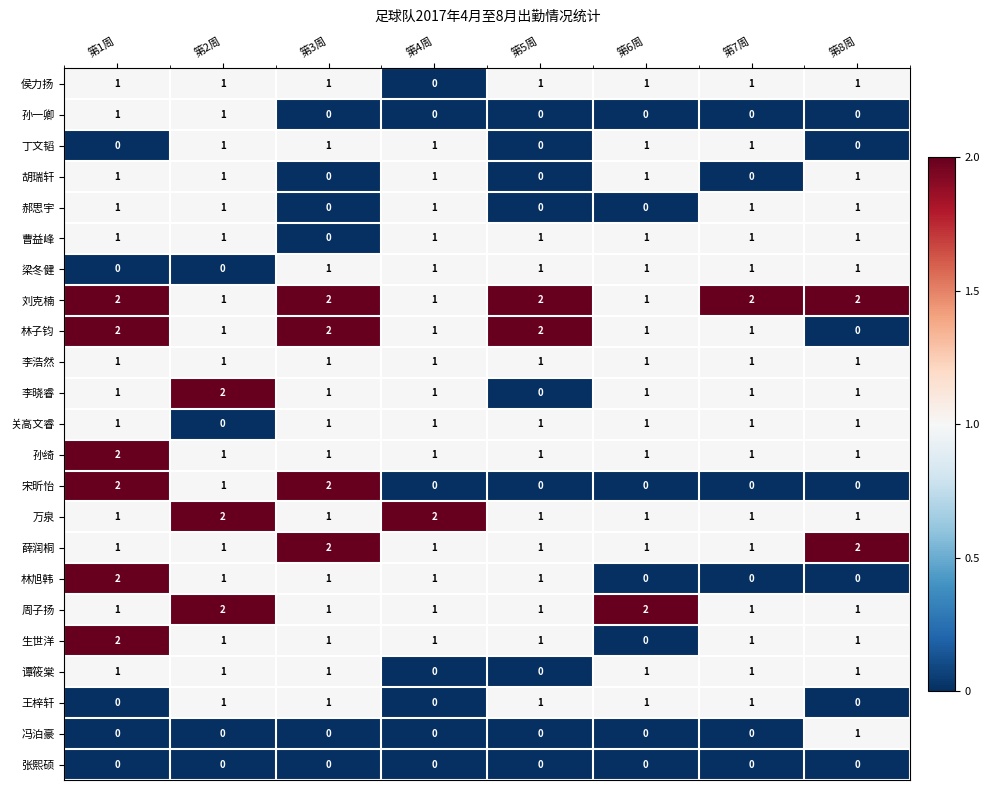

How many 孙绮 values are between 1 and 2?

8